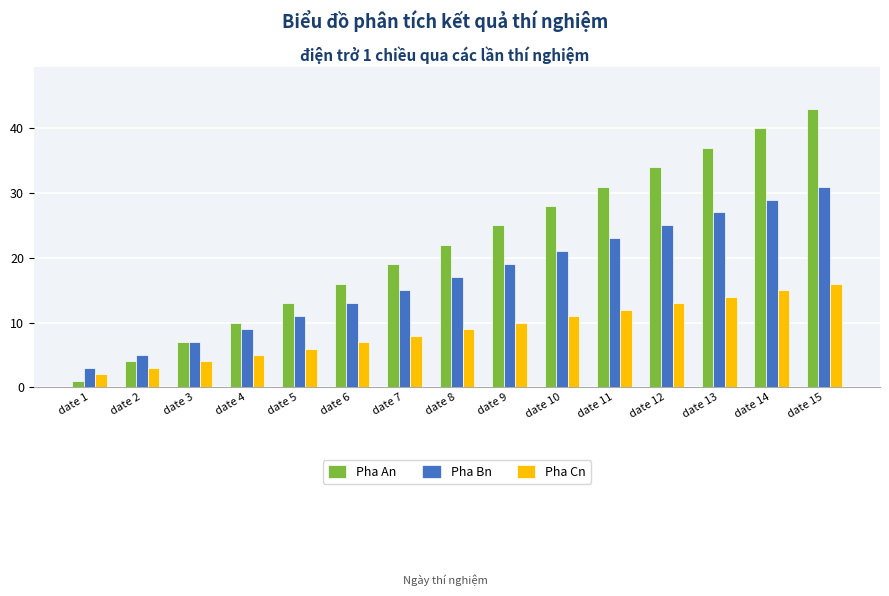

What are all the series names shown in the legend?

Pha An, Pha Bn, Pha Cn